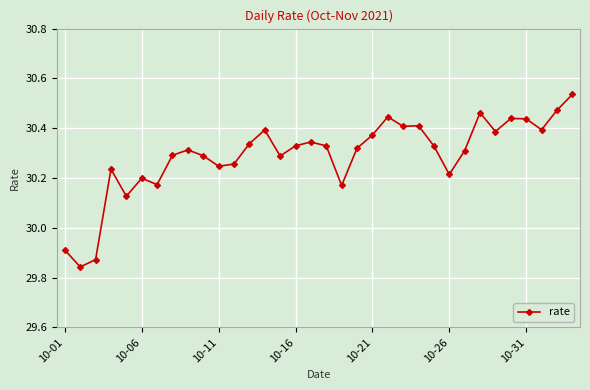

How many lines are shown in the chart?

1